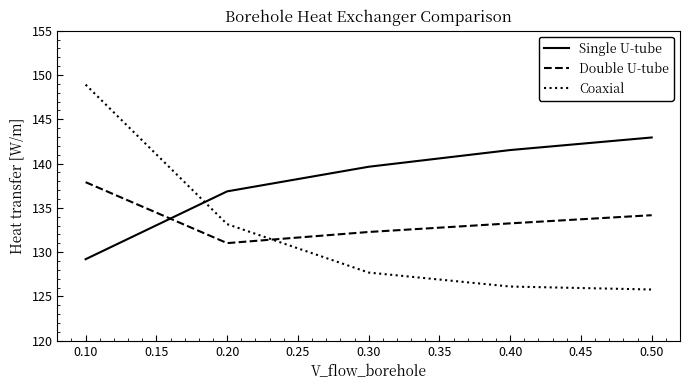

At how many categories does at least one series exceed 138?

4